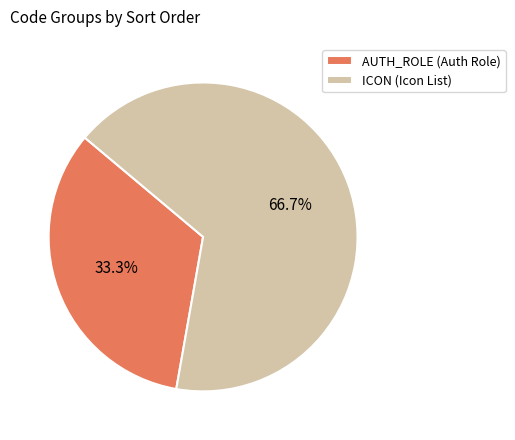

Do AUTH_ROLE (Auth Role) and ICON (Icon List) together represent more than half of the pie?

Yes